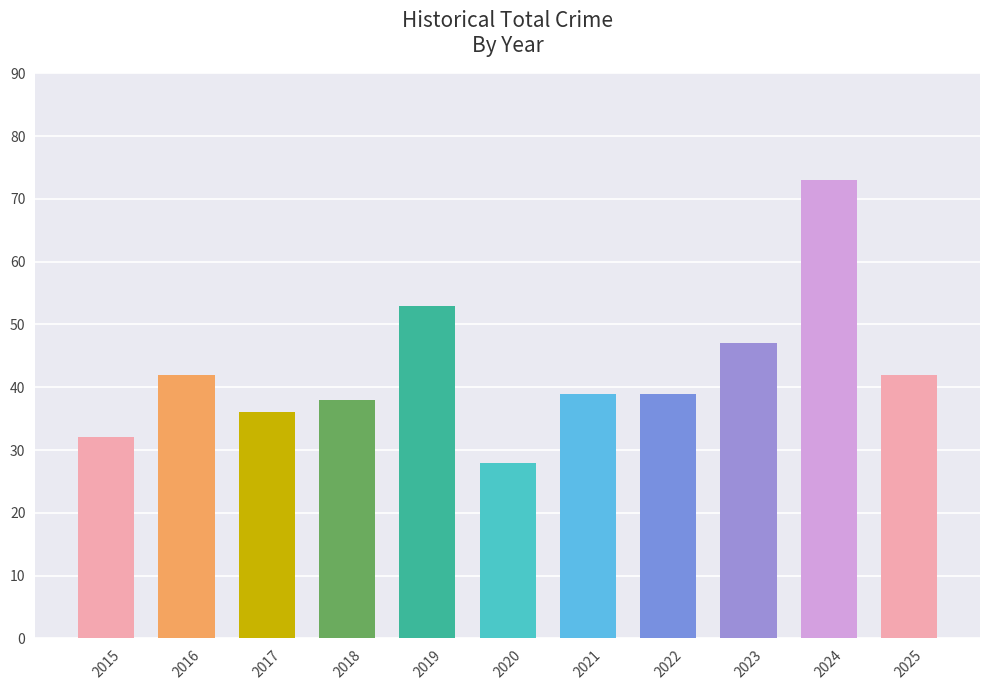

What is the smallest value displayed?

28